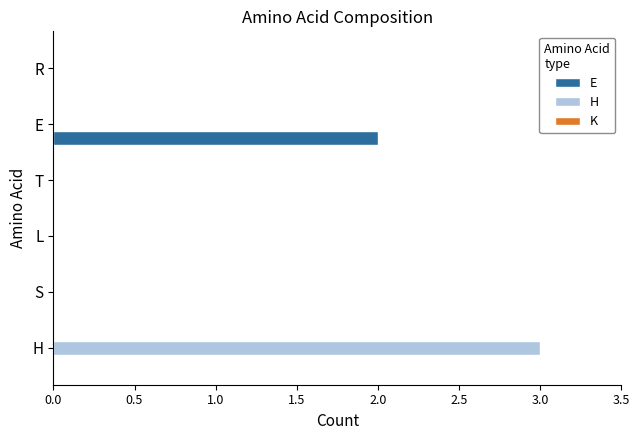

At which label does E reach its peak?

E